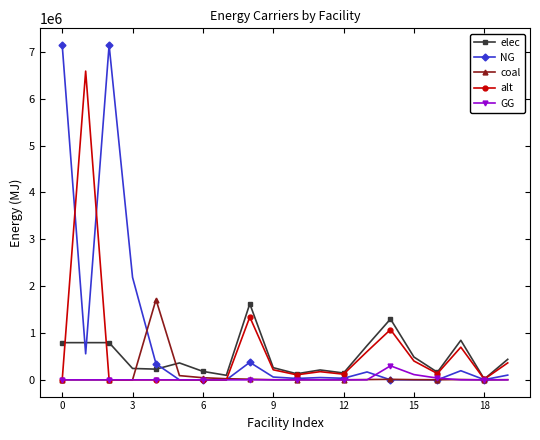

Which series has the widest spread of values?

NG